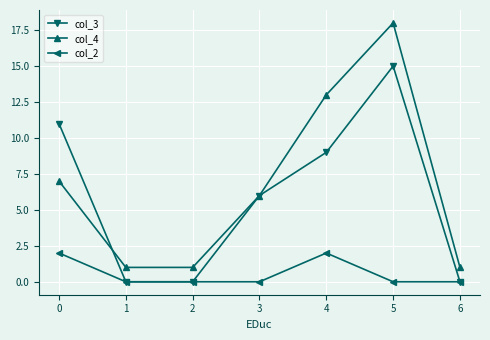

Reading left to right, extract all data points from this chart.

col_3: 11	0	0	6	9	15	0
col_4: 7	1	1	6	13	18	1
col_2: 2	0	0	0	2	0	0